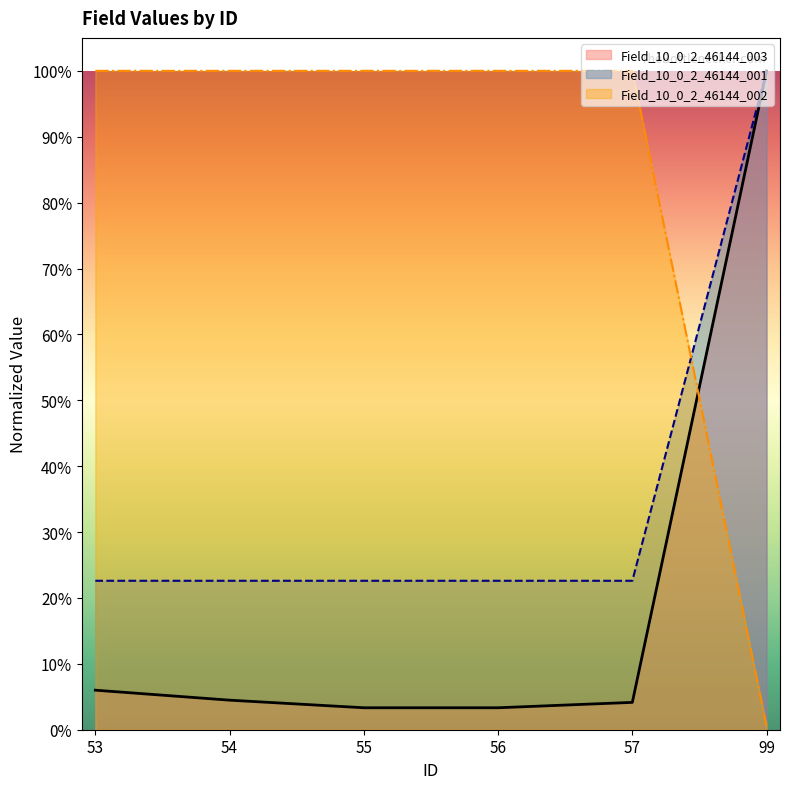

At which category is the sum across all series the highest?

99